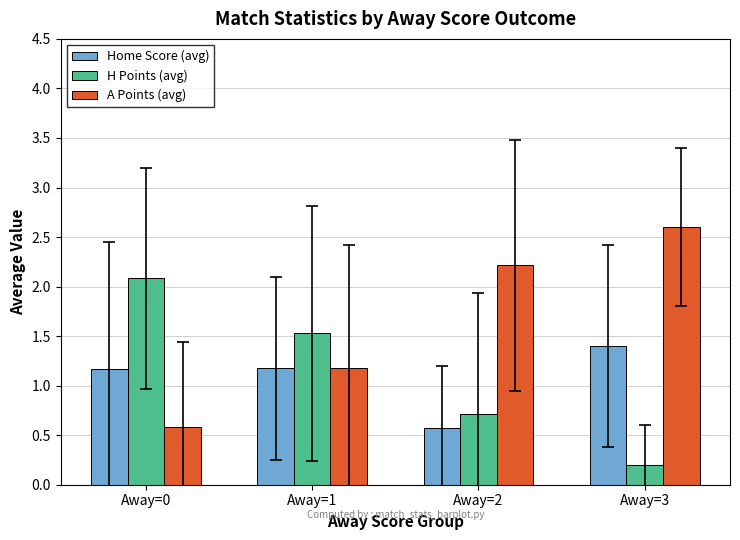

Reading right to left, extract all data points from this chart.

Home Score (avg): 1.4	0.6	1.2	1.2
H Points (avg): 0.2	0.7	1.5	2.1
A Points (avg): 2.6	2.2	1.2	0.6